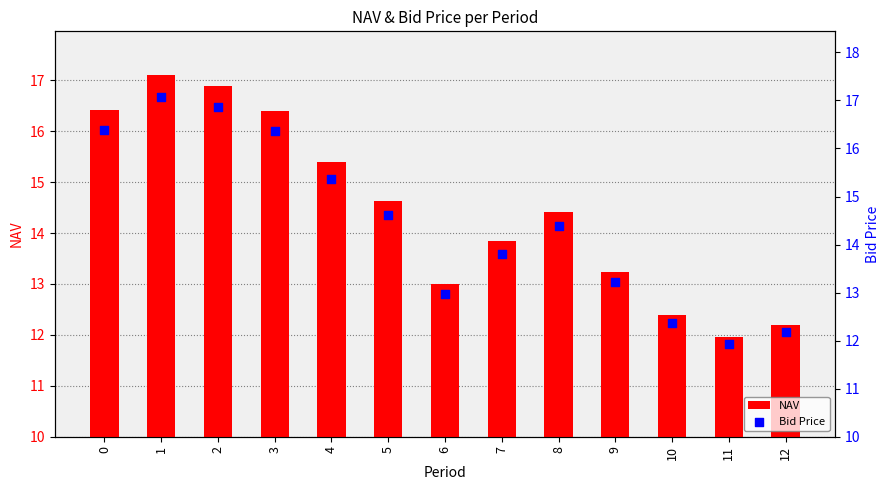

What is the total value across all series at 4?

30.7